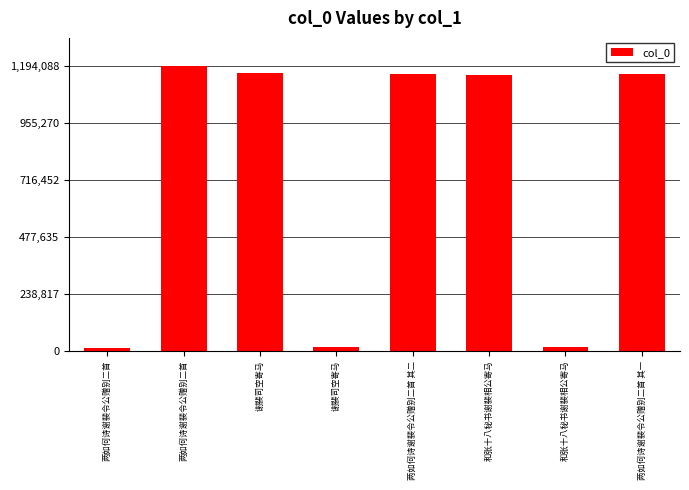

What is the average value?

735838